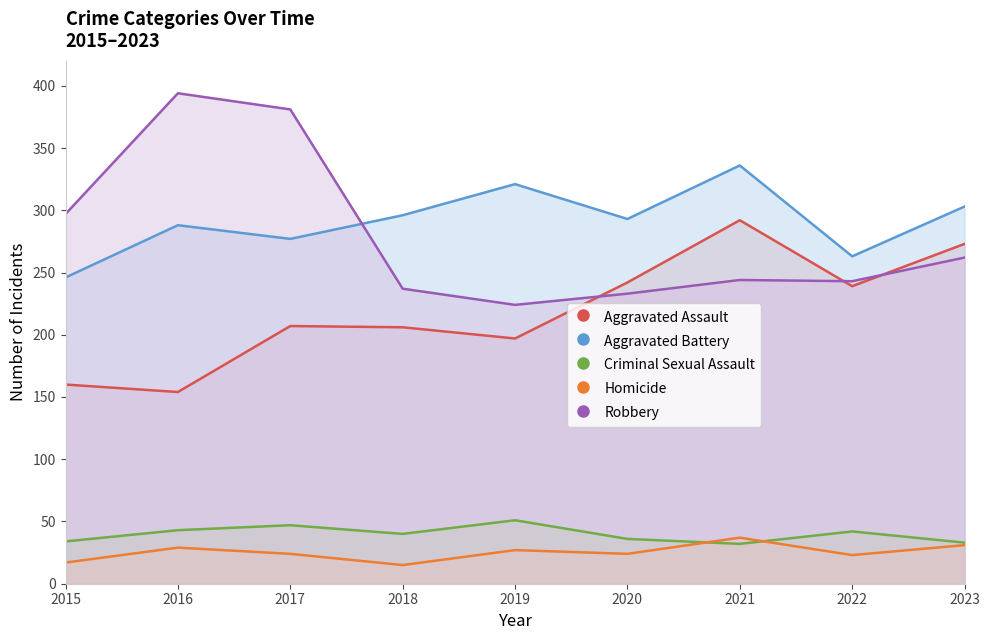

Which series has the largest total across all categories?

Aggravated Battery